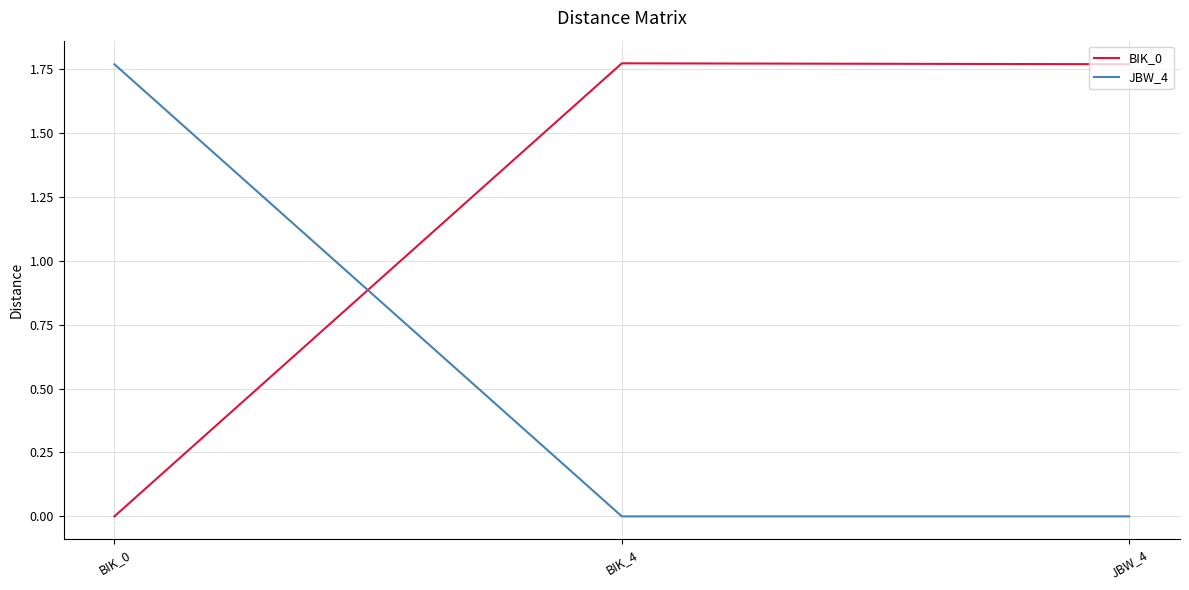

Is it true that BIK_0 equals 0.0 at BIK_0?

True